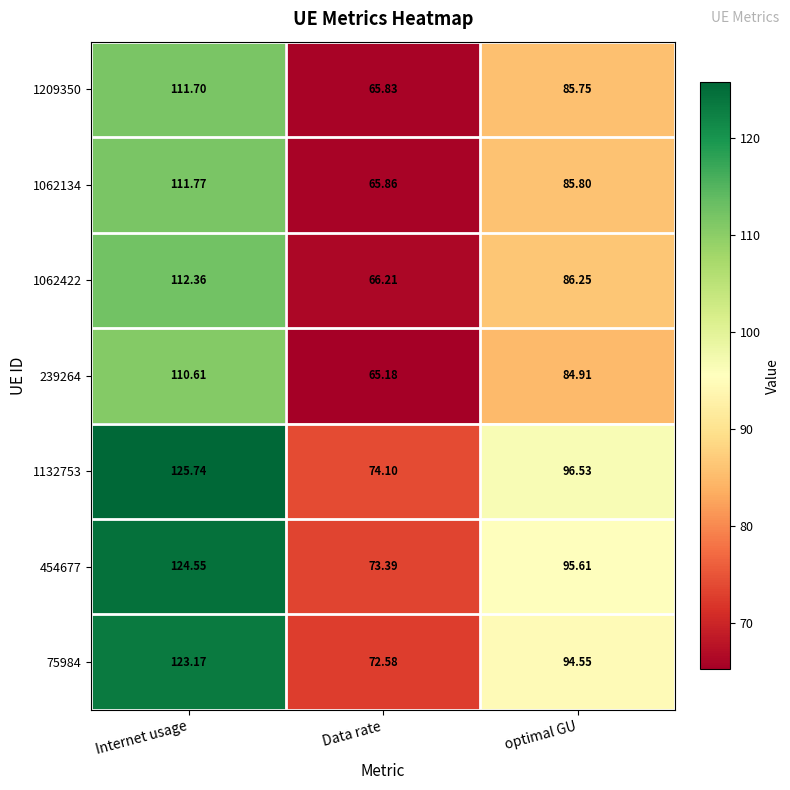

Which series has the largest total across all categories?

1132753